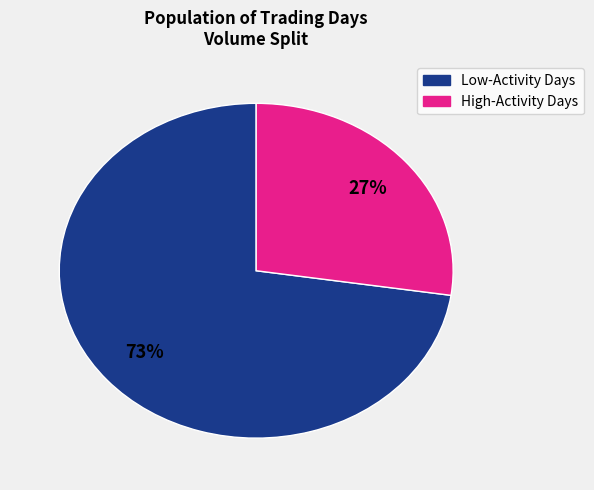

Is there a majority slice in this chart?

Yes